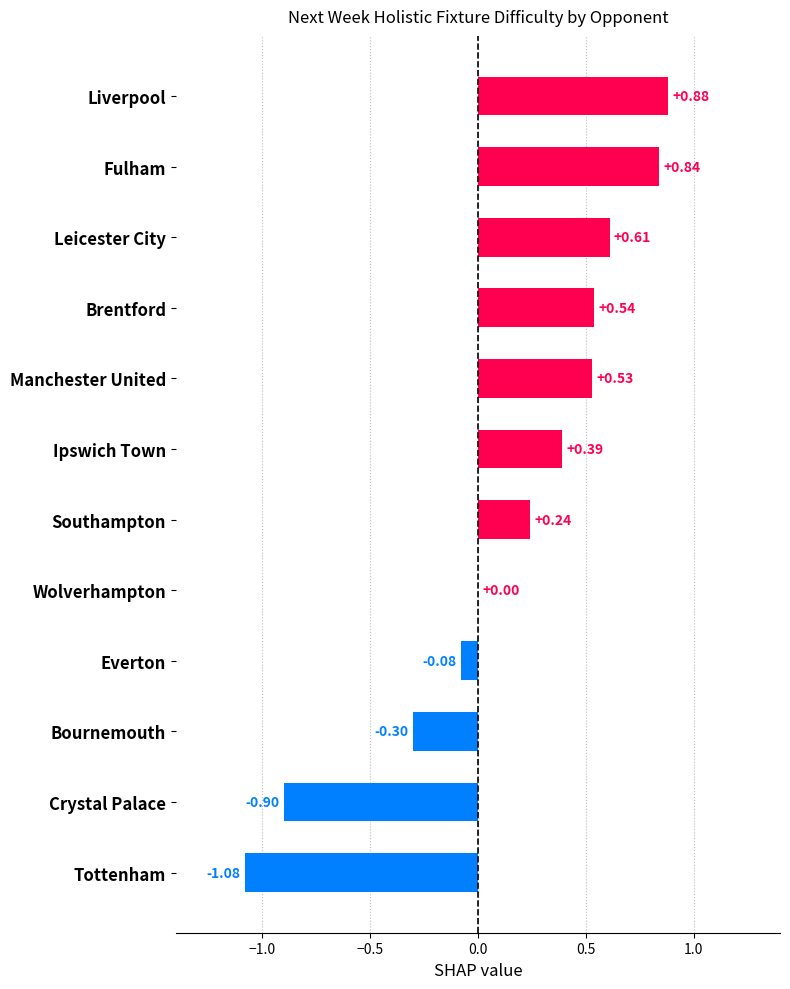

Where is the data nearest to the value 0?

Wolverhampton